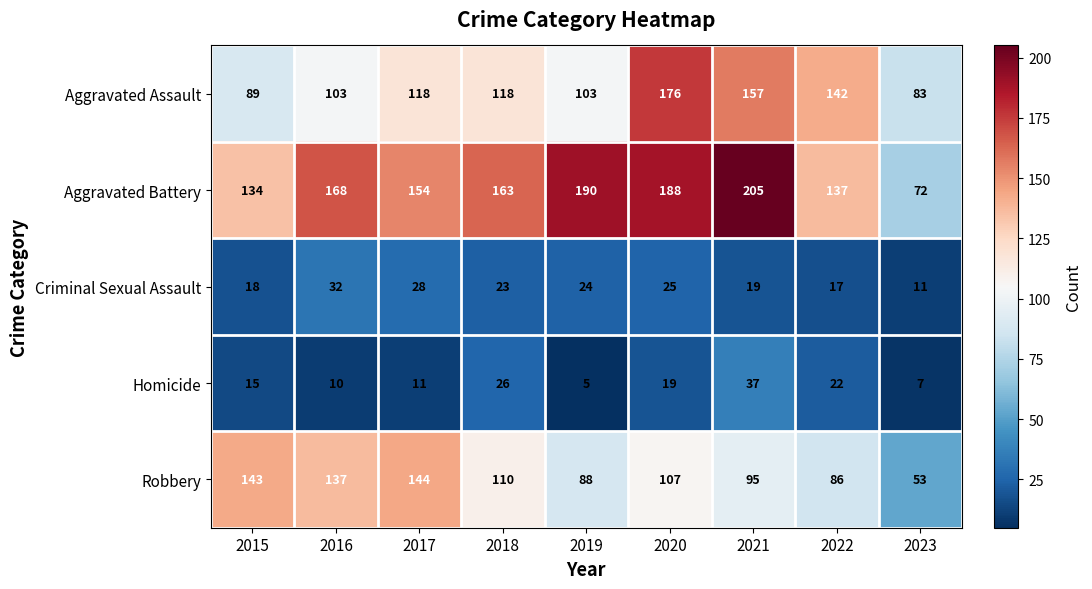

What is the difference between the maximum and minimum values in the Robbery series?

91